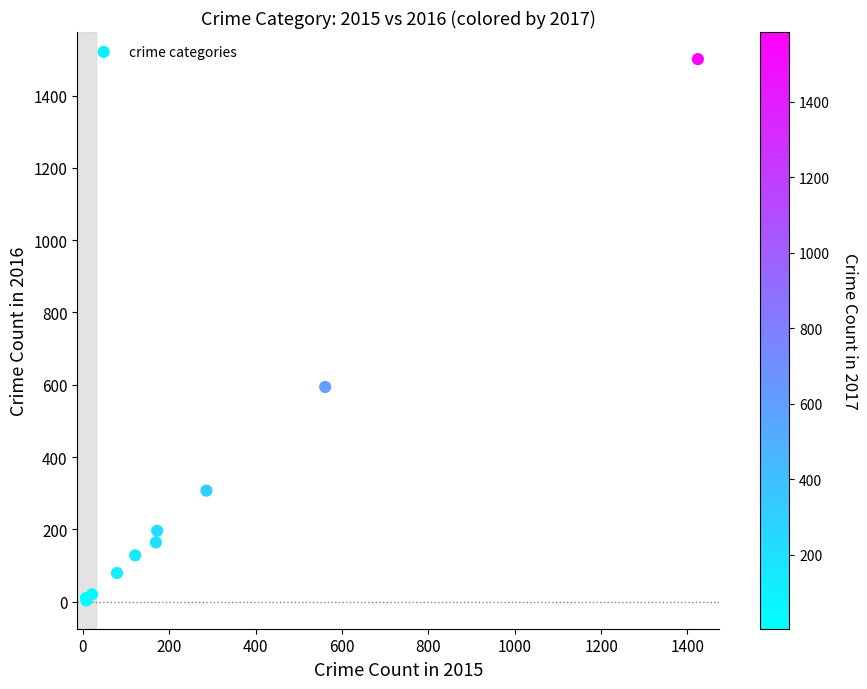

What Y value in the scatter plot is closest to 752?

594